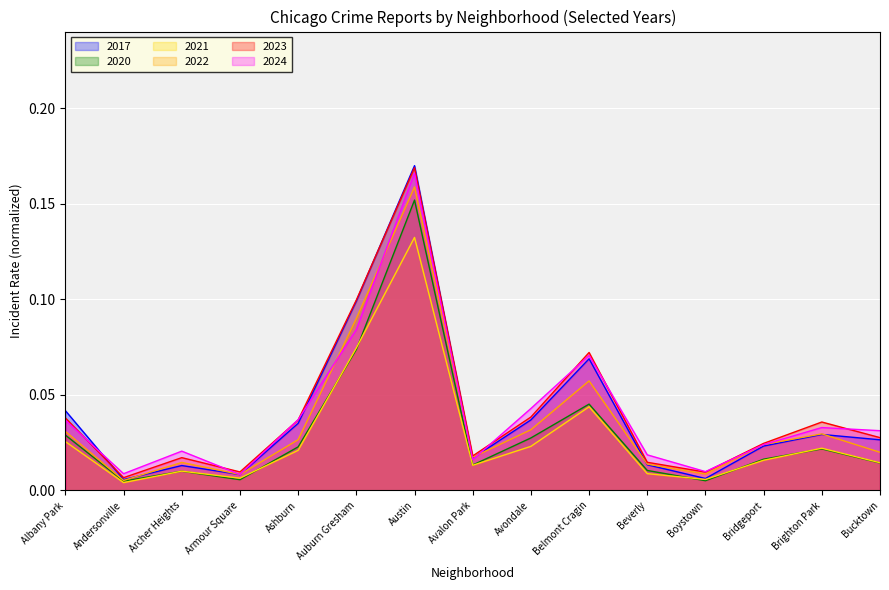

At which category does 2023 reach its first local peak?

Archer Heights